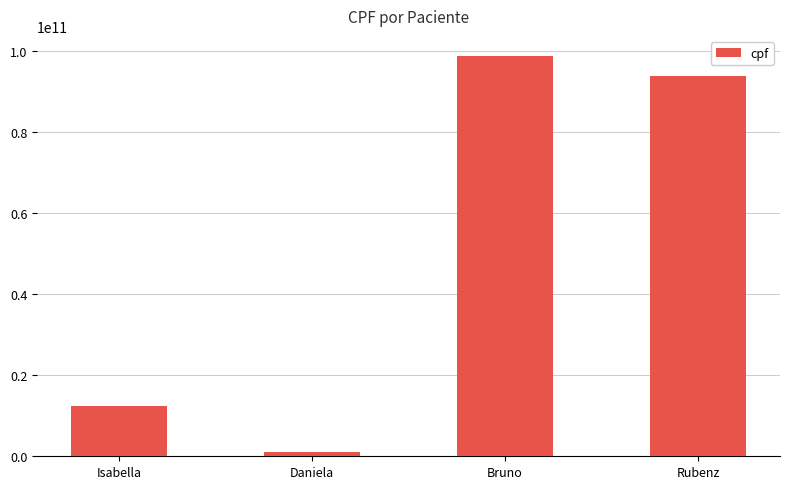

Which label corresponds to the smallest value in the chart?

Daniela